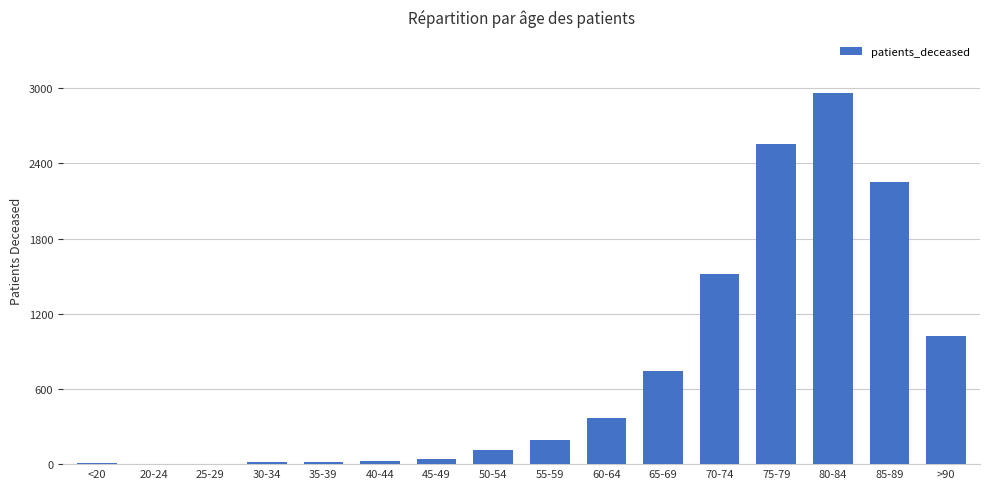

Approximately how many times larger is the value at 75-79 compared to 80-84?

0.9